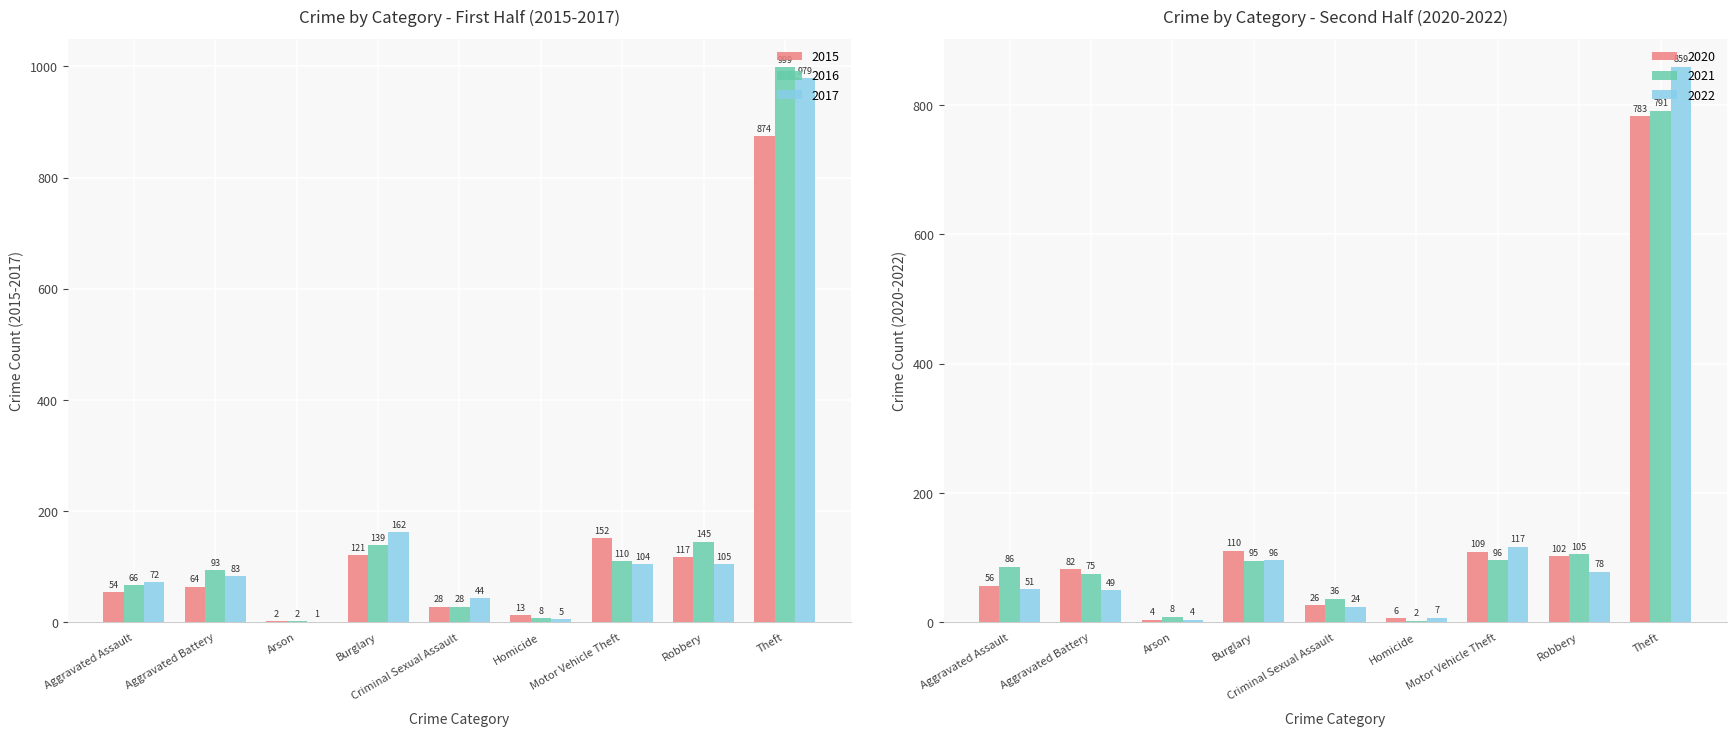

What is the label of the 6th bar from the right?

Burglary